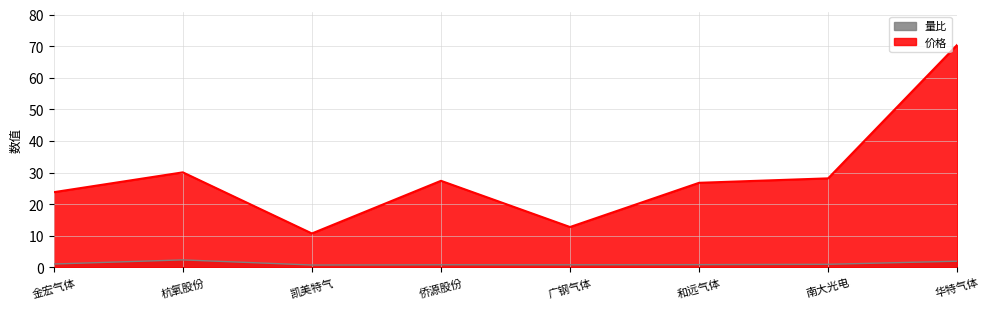

The 量比 series shows 0.9 at 杭氧股份. True or false?

False